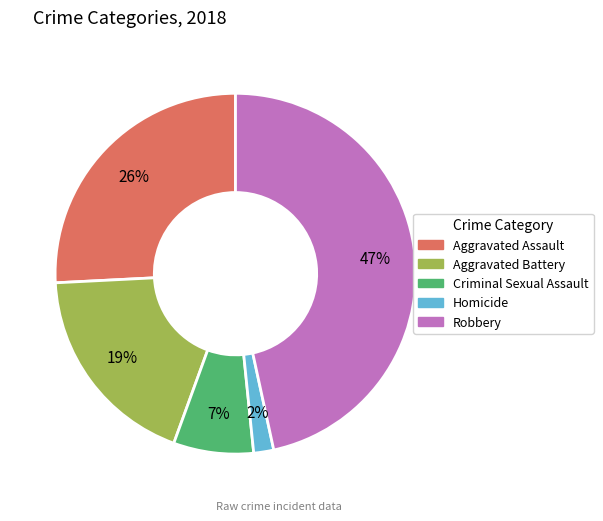

To the nearest percent, what is the combined percentage of Homicide and Aggravated Assault?

28%